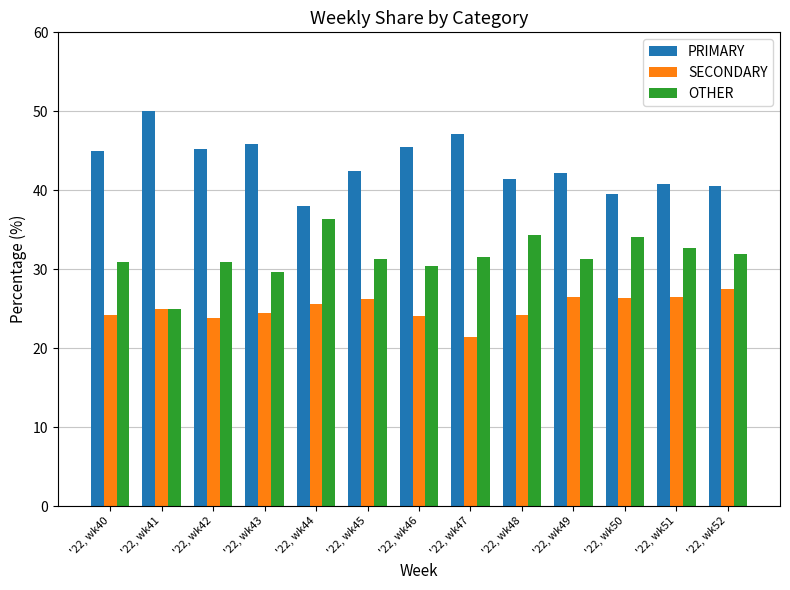

How many bars are there in total?

39